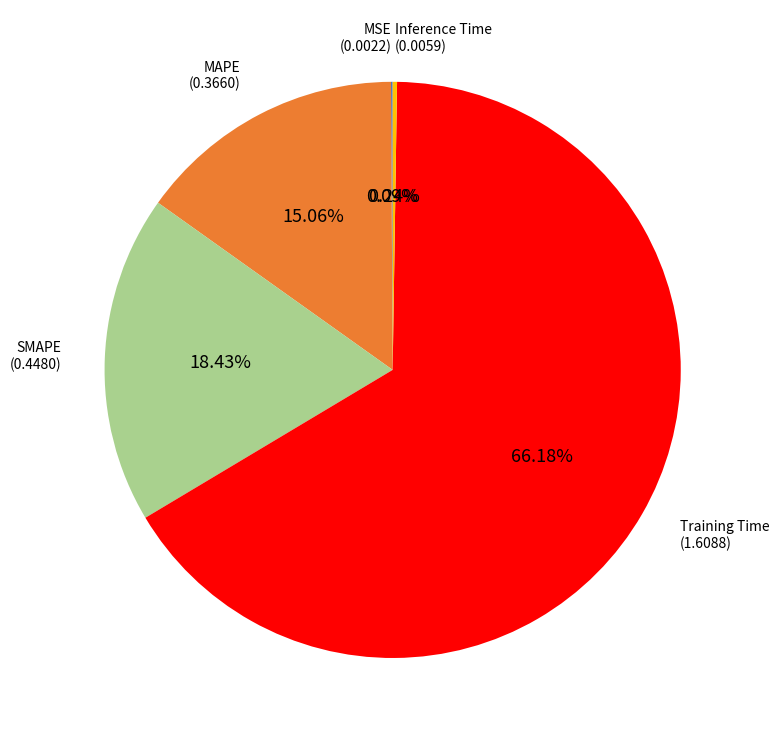

Is there a majority slice in this chart?

Yes